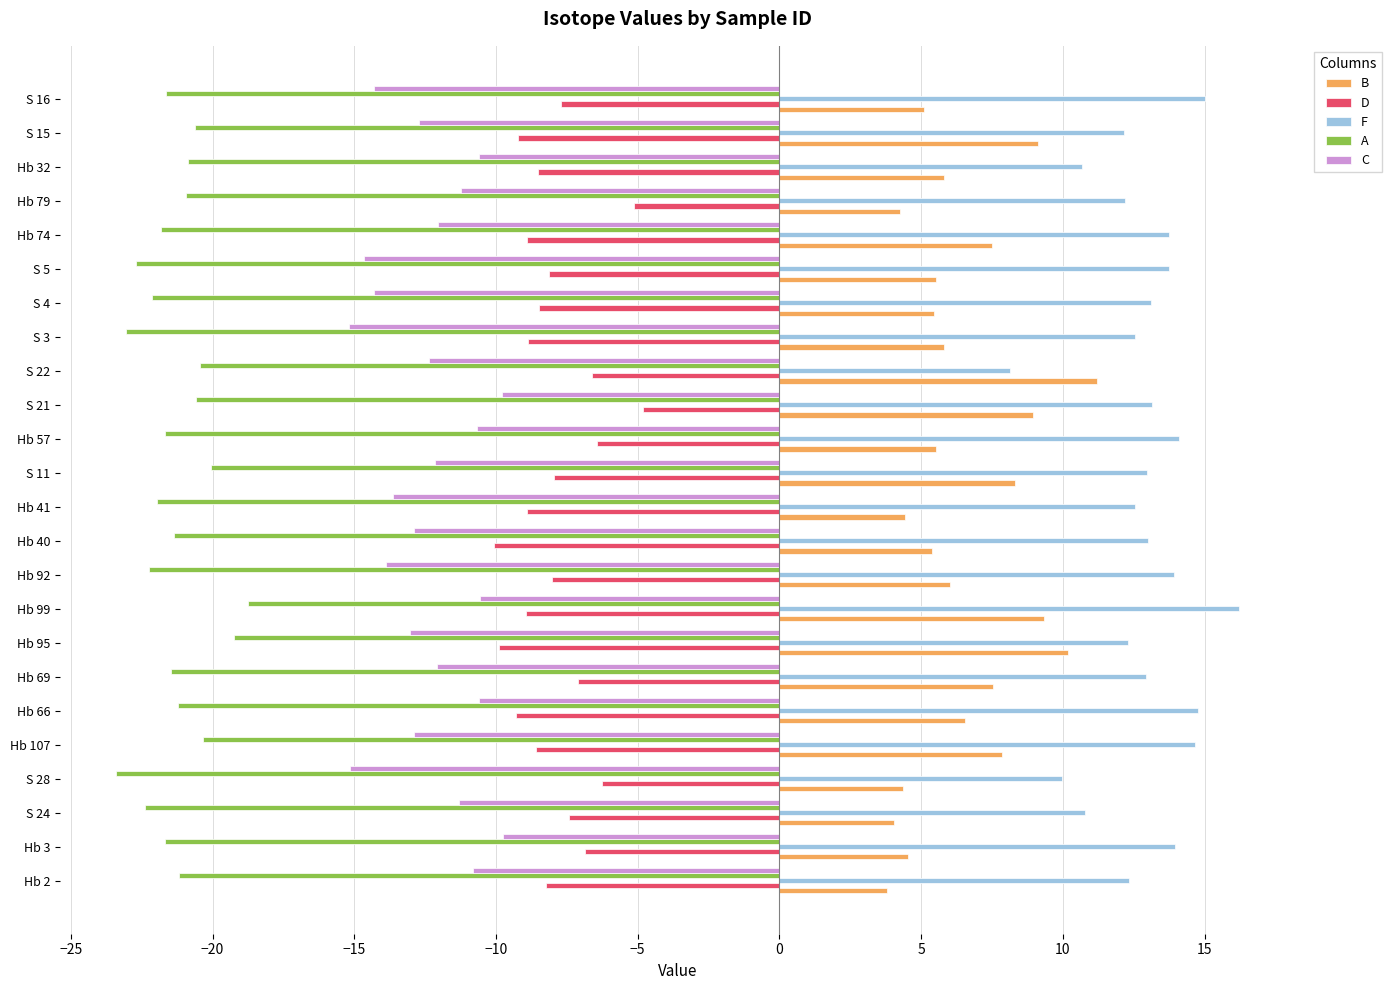

What is the lowest value of the A series?

-23.4